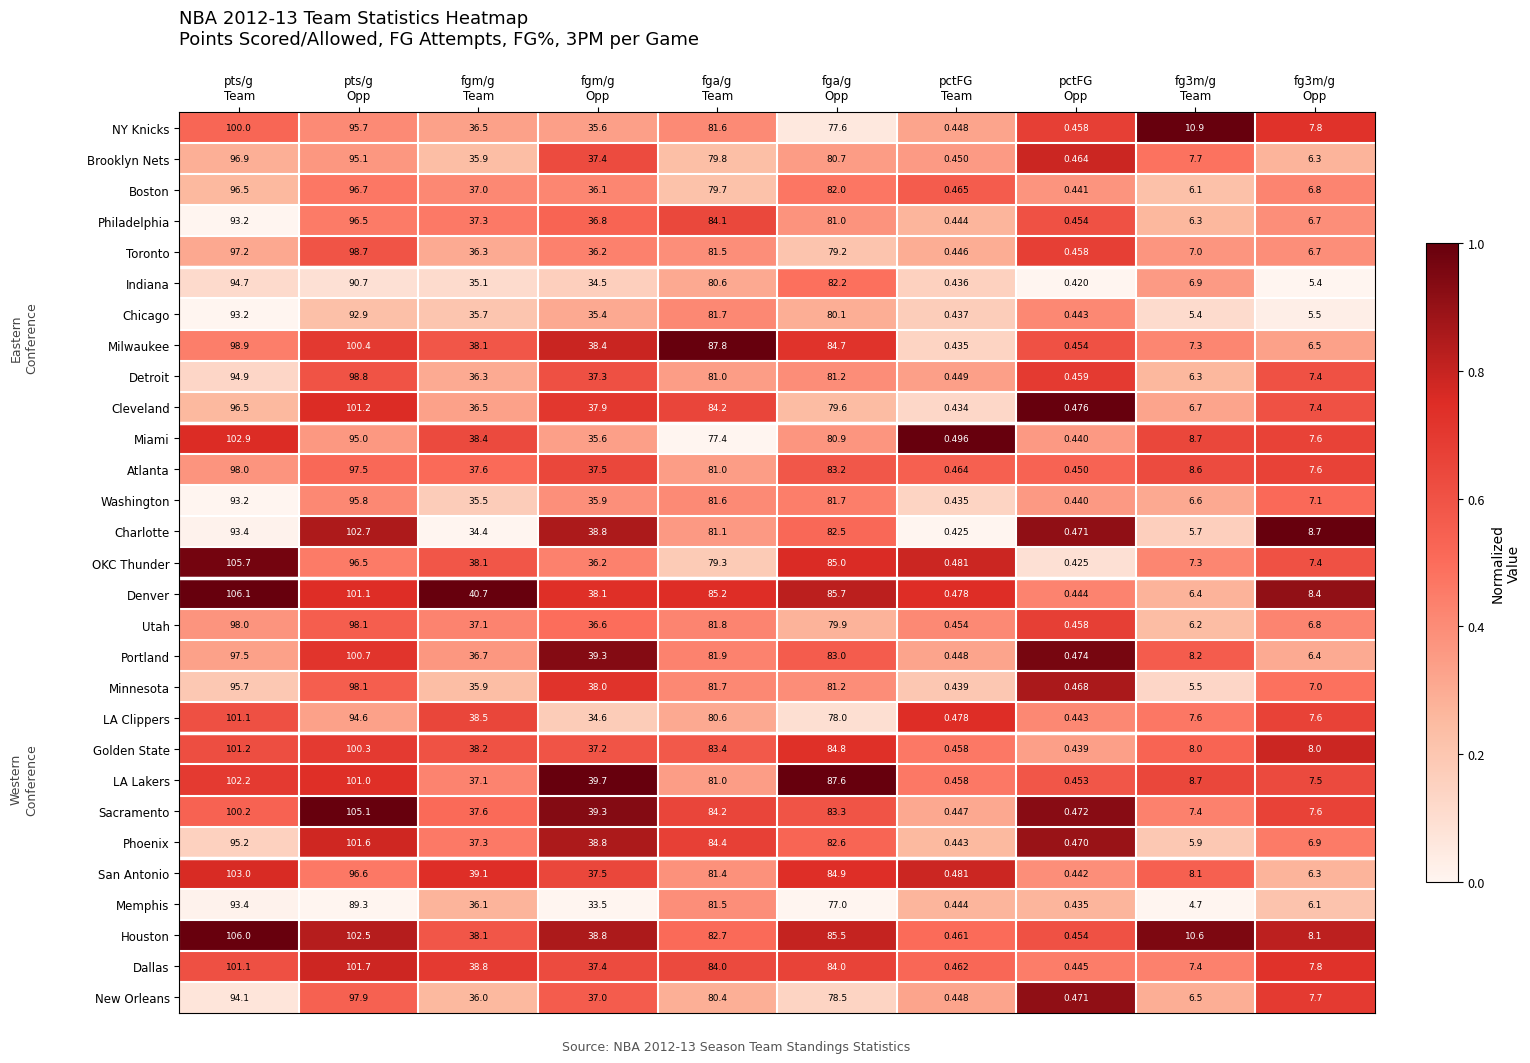

Which series has the largest range (max minus min)?

Denver